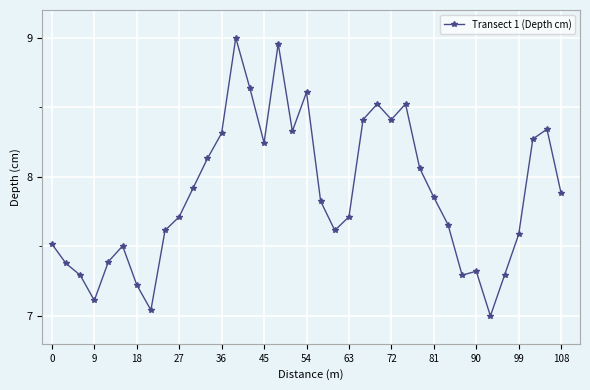

What is the value of the 2nd point from the left?

7.4